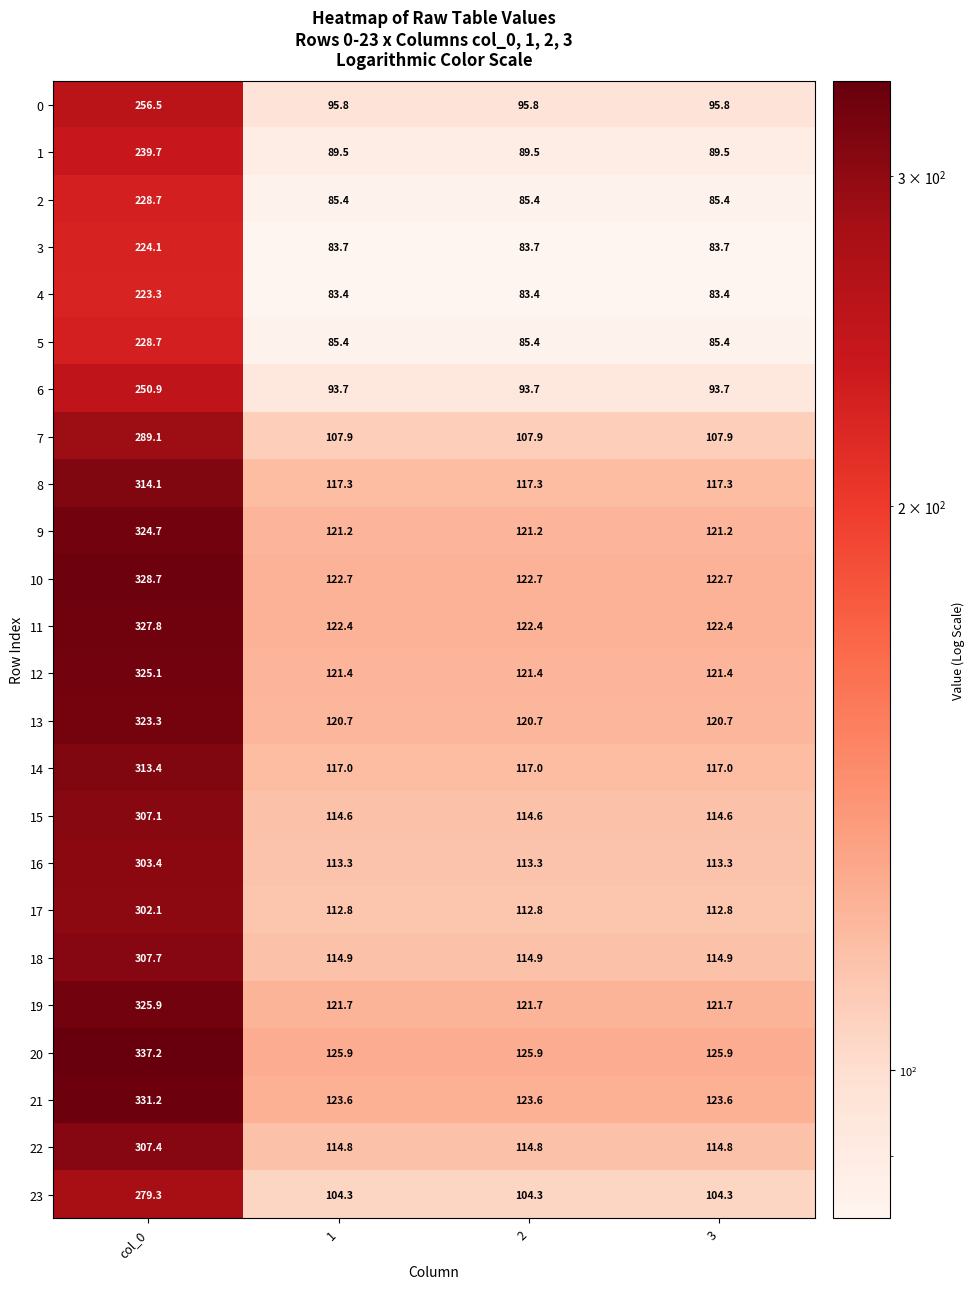

The 14 series shows 117.0 at 1. True or false?

True